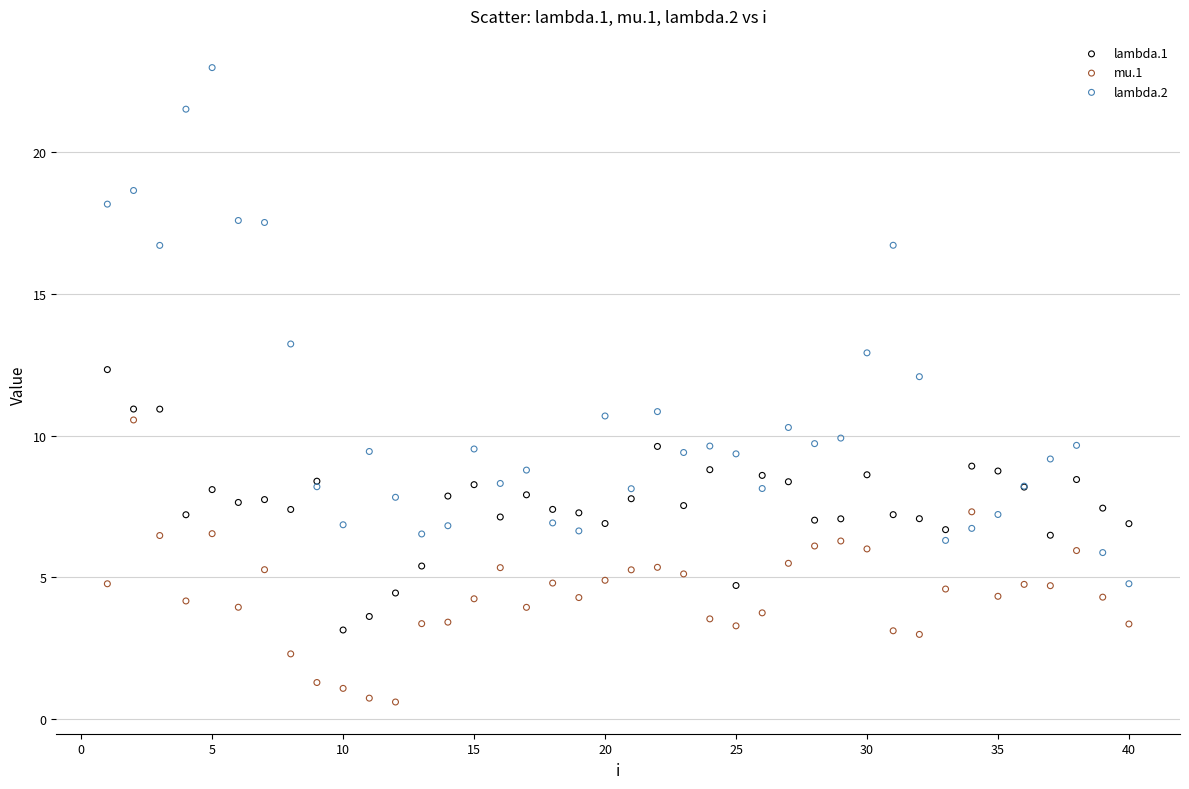

Which series has the largest Y range (max minus min)?

lambda.2